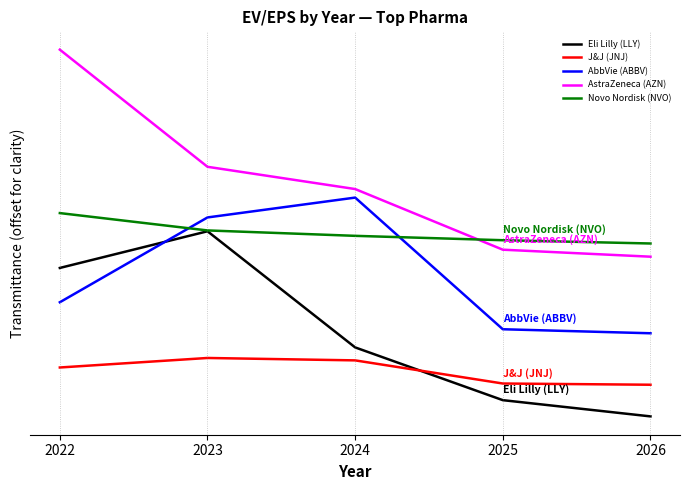

What are all the series names shown in the legend?

Eli Lilly (LLY), J&J (JNJ), AbbVie (ABBV), AstraZeneca (AZN), Novo Nordisk (NVO)